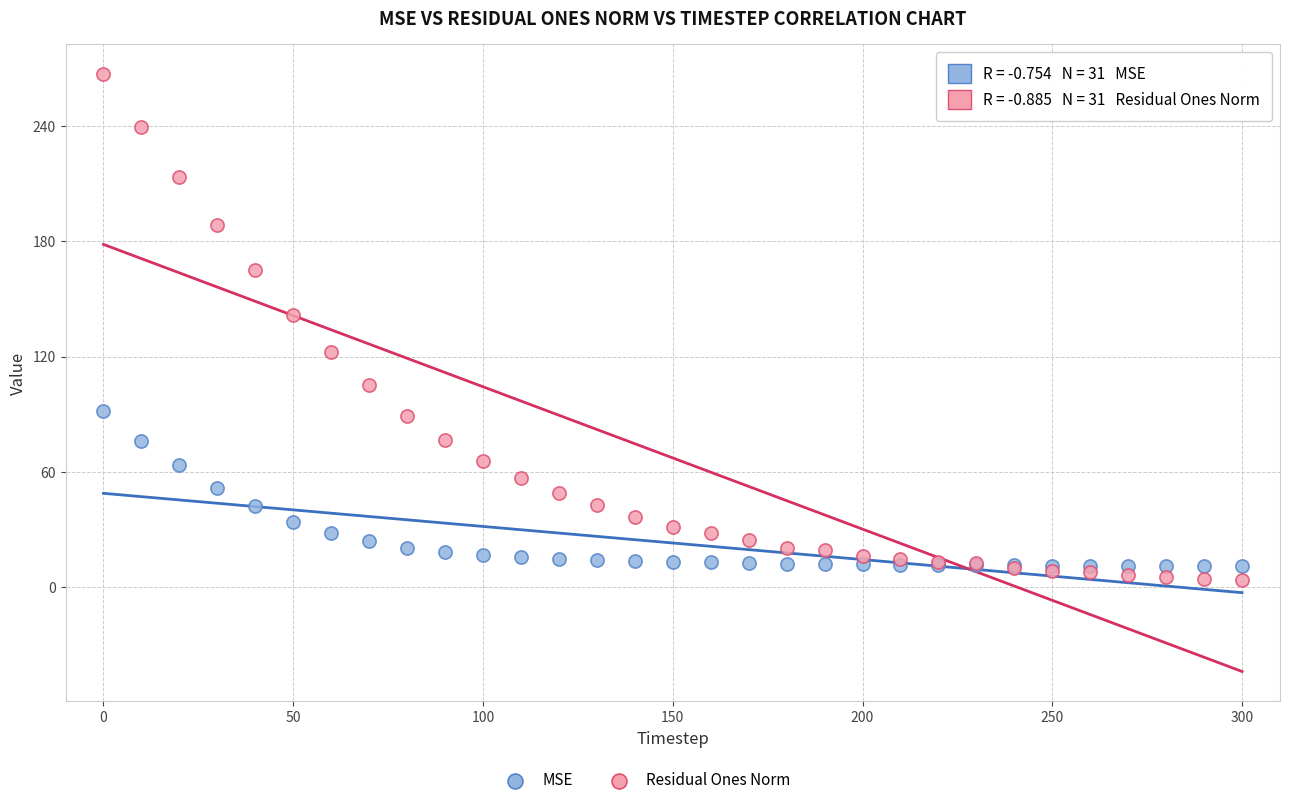

Which series contains the highest Y value?

Residual Ones Norm